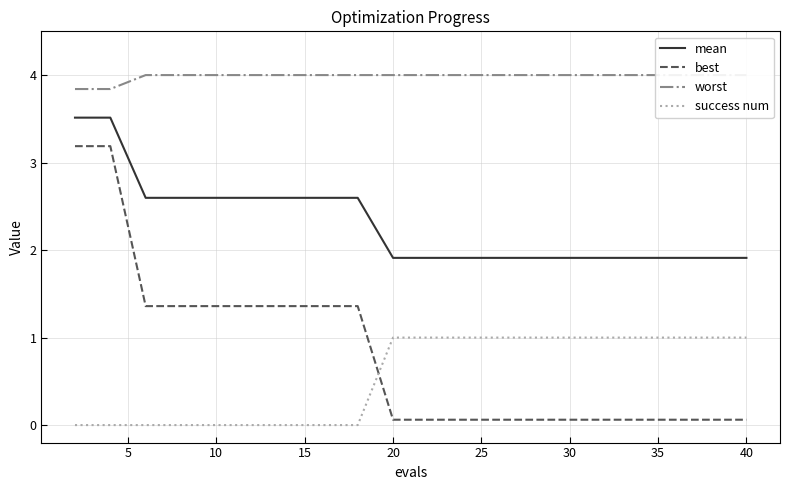

True or false: mean has more than 0 interior local peaks.

False